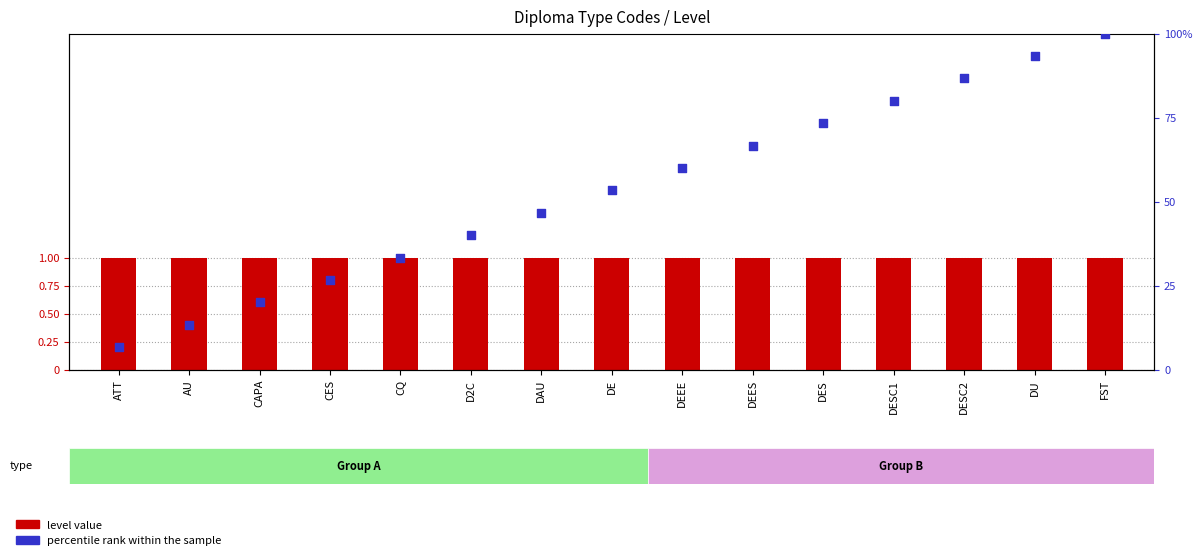

Which series reaches the minimum Y coordinate?

level value